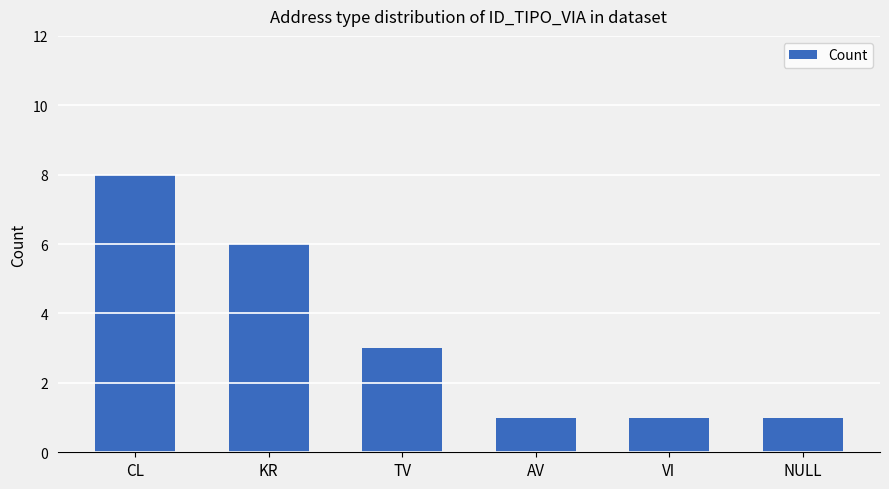

At which label does the data first exceed 3?

CL